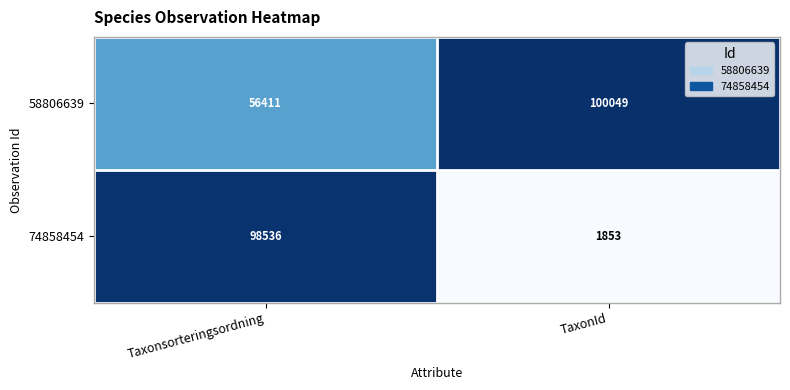

At which label is 74858454 closest to 50194?

TaxonId